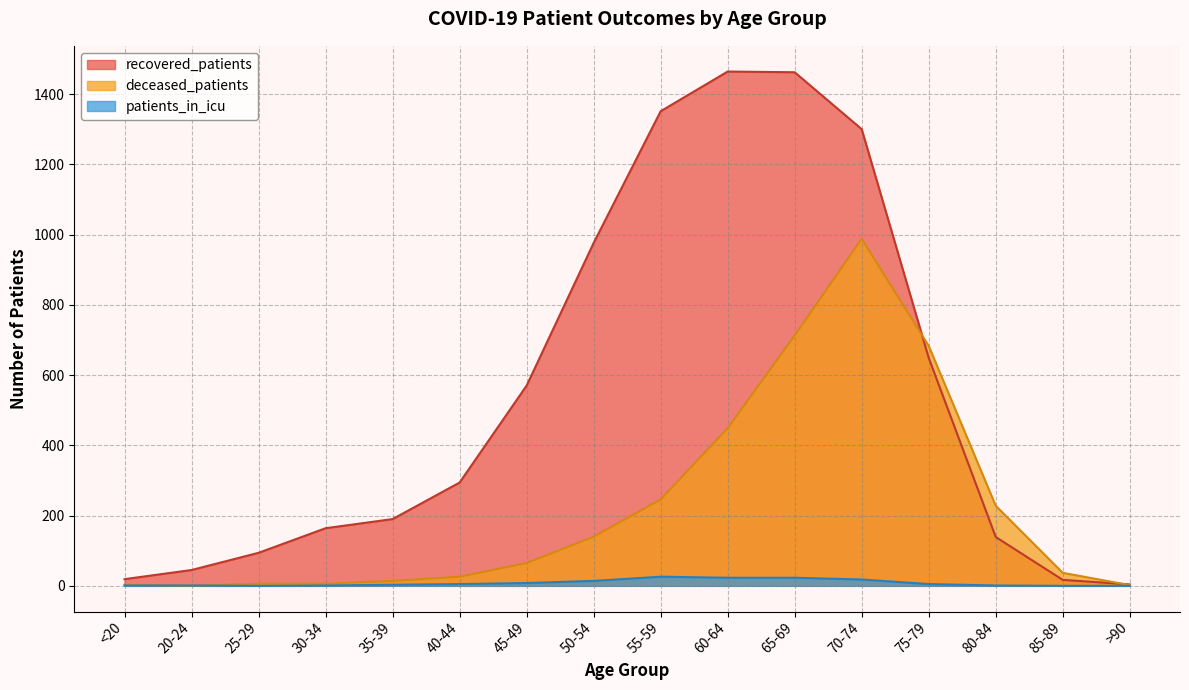

How many interior local peaks does the deceased_patients series have?

1